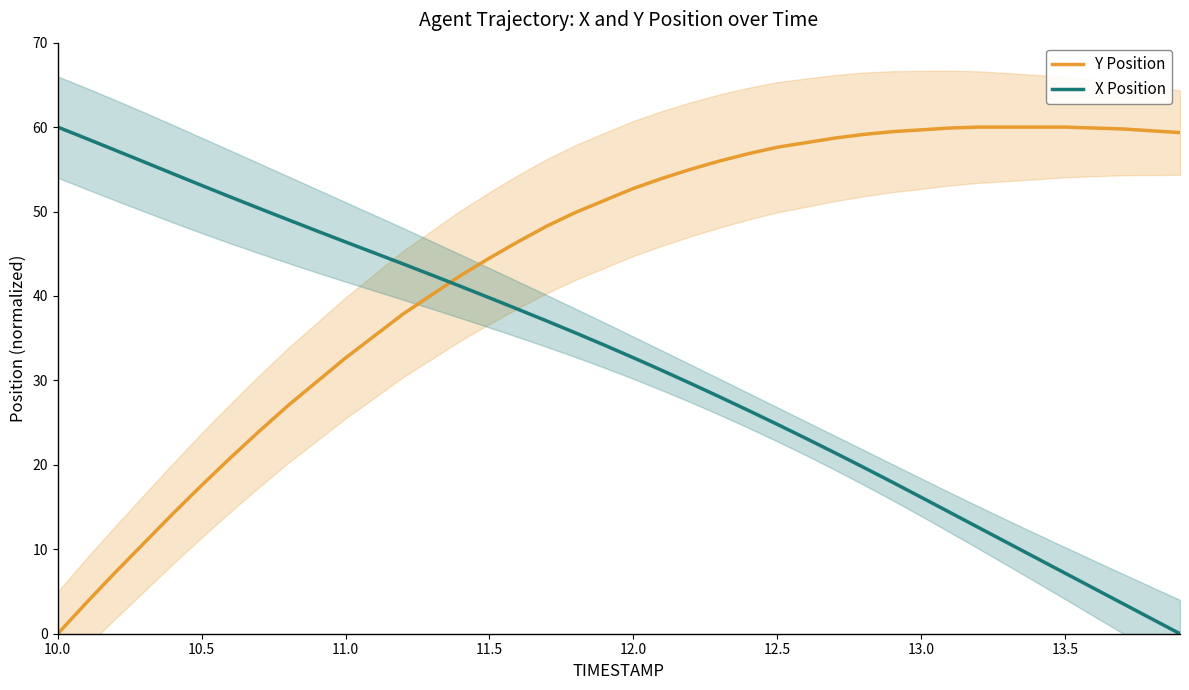

True or false: Y Position and X Position cross at least once.

True